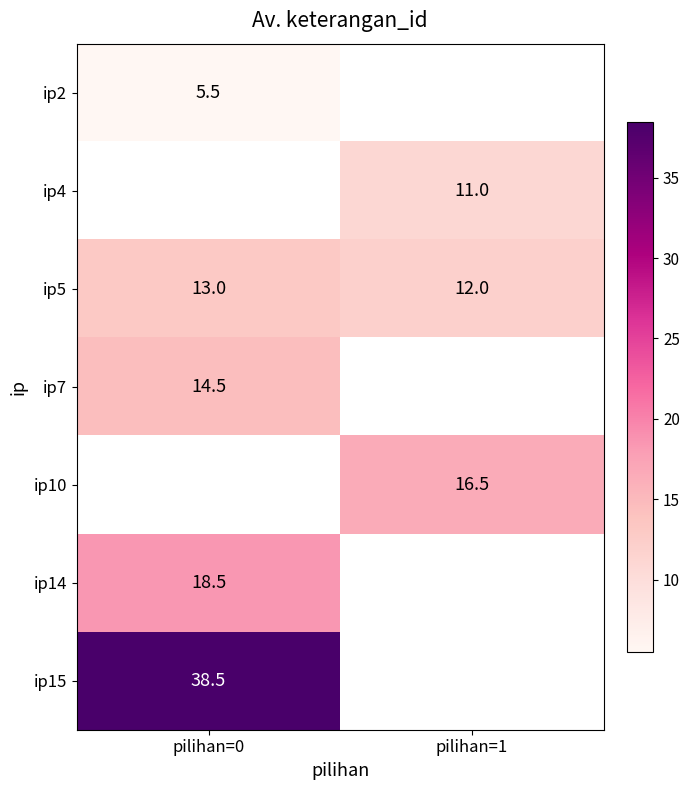

Is the value of ip14 at pilihan=0 greater than the value of ip5 at pilihan=0?

Yes